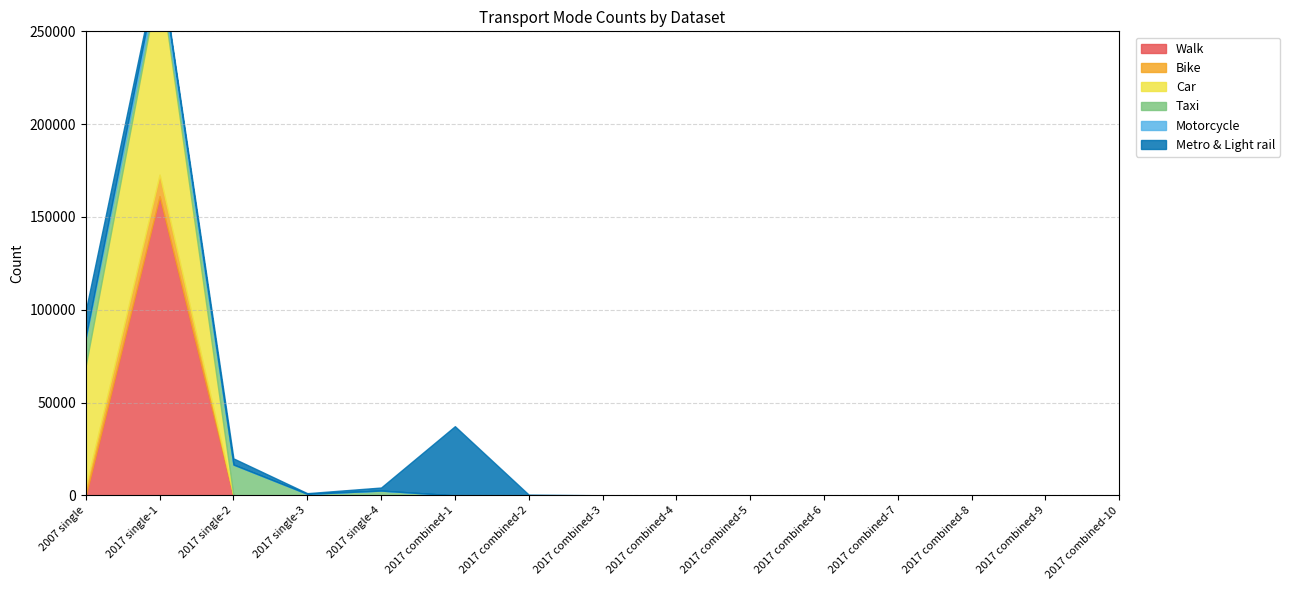

How many values in Taxi are above zero?

5